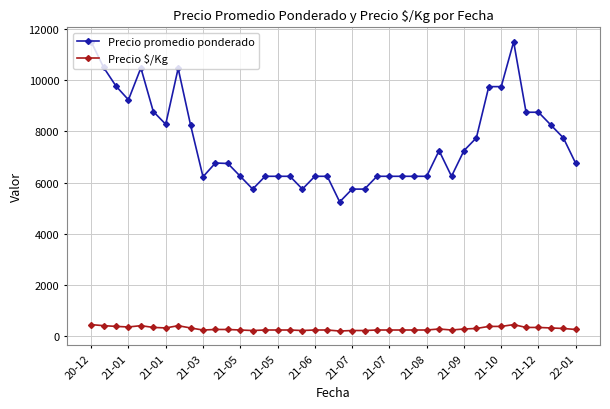

Which series has the largest range (max minus min)?

Precio promedio ponderado